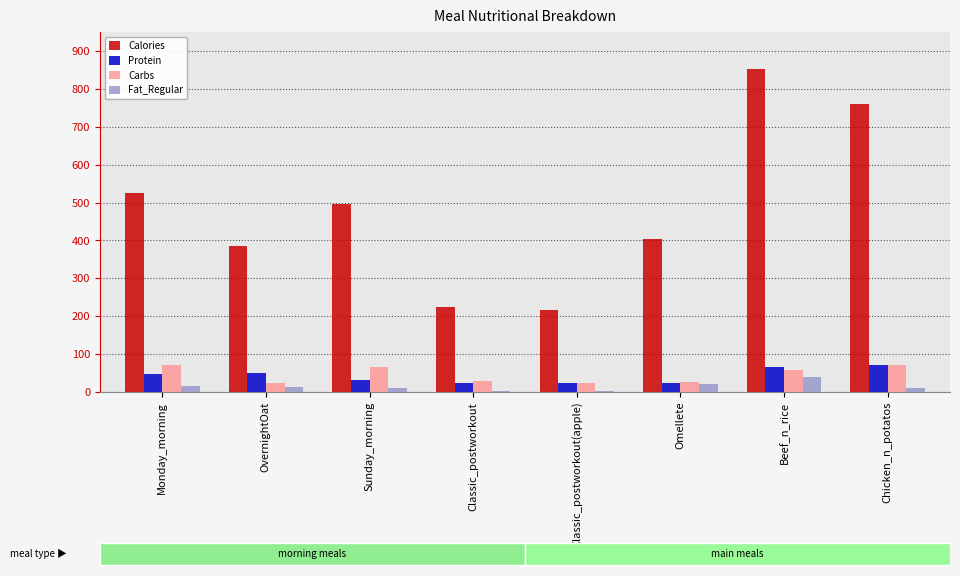

Reading left to right, extract all data points from this chart.

Calories: Monday_morning=525.2	OvernightOat=384.2	Sunday_morning=496.0	Classic_postworkout=225.0	Classic_postworkout(apple)=217.0	Omellete=403.4	Beef_n_rice=852.1	Chicken_n_potatos=759.0
Protein: Monday_morning=47.4	OvernightOat=48.9	Sunday_morning=30.7	Classic_postworkout=24.3	Classic_postworkout(apple)=23.7	Omellete=24.4	Beef_n_rice=65.8	Chicken_n_potatos=71.5
Carbs: Monday_morning=71.7	OvernightOat=23.0	Sunday_morning=64.9	Classic_postworkout=28.8	Classic_postworkout(apple)=24.5	Omellete=26.4	Beef_n_rice=57.0	Chicken_n_potatos=71.7
Fat_Regular: Monday_morning=15.2	OvernightOat=13.8	Sunday_morning=11.8	Classic_postworkout=2.0	Classic_postworkout(apple)=1.9	Omellete=21.7	Beef_n_rice=38.8	Chicken_n_potatos=9.9